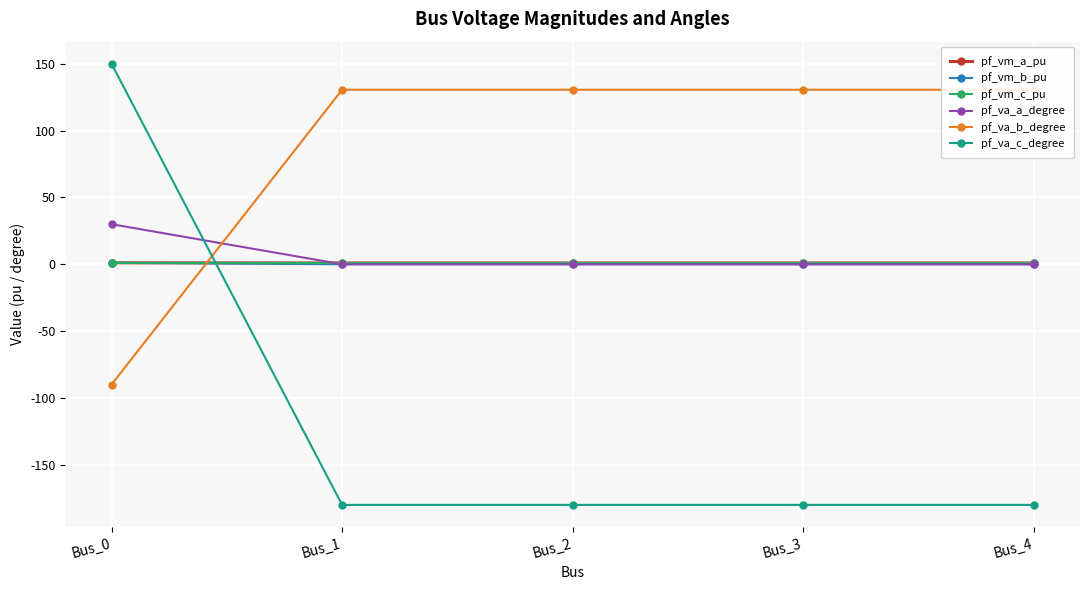

What is the highest value of the pf_vm_a_pu series?

1.1